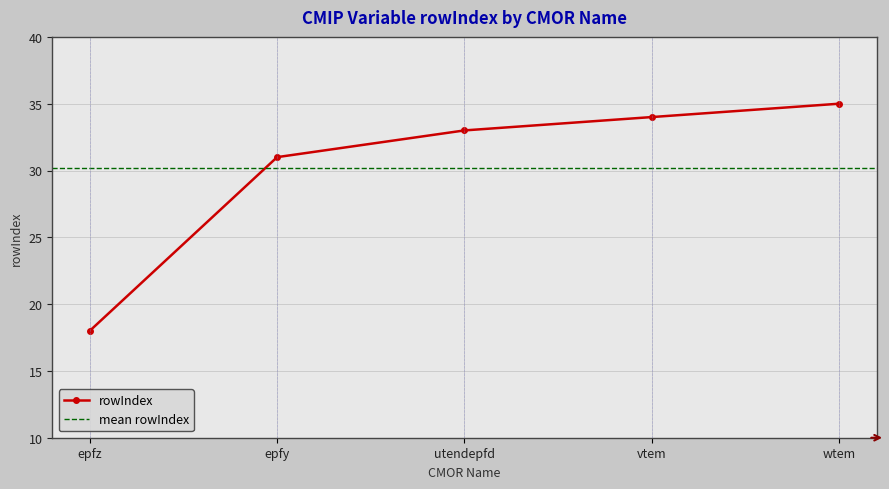

True or false: the data shows 13 at vtem.

False